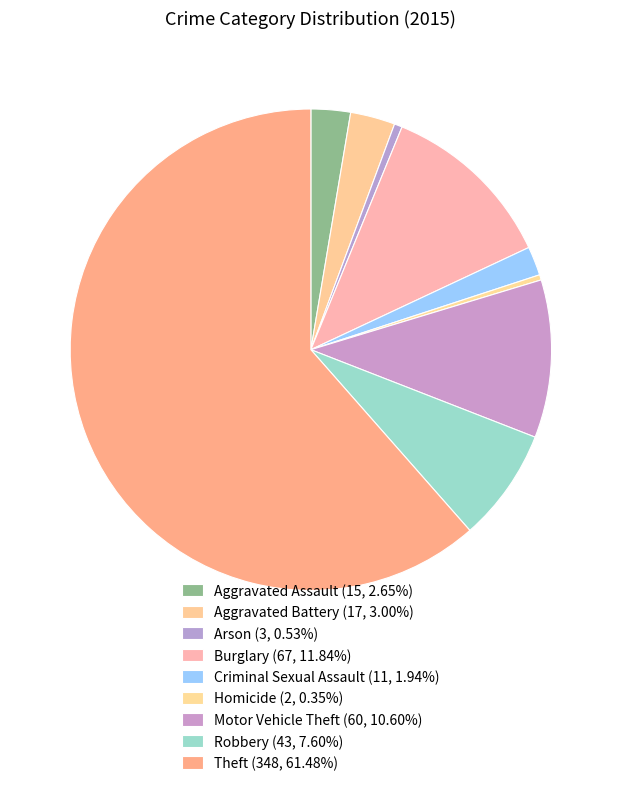

Rank the categories by value from highest to lowest.

Theft, Burglary, Motor Vehicle Theft, Robbery, Aggravated Battery, Aggravated Assault, Criminal Sexual Assault, Arson, Homicide